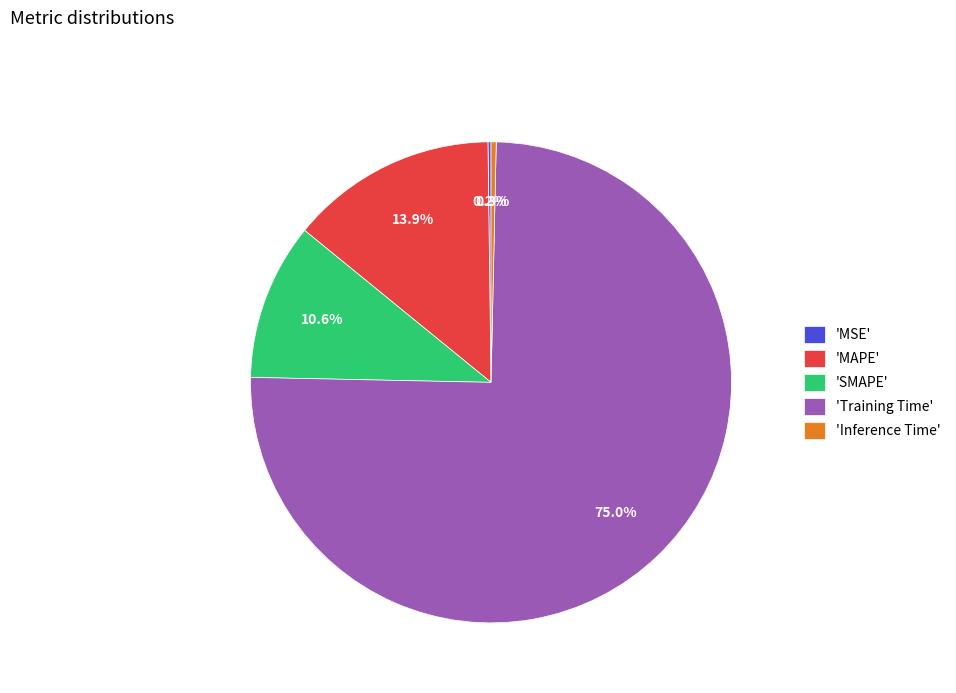

Is the sum of 'SMAPE' and 'Inference Time' greater than half?

No